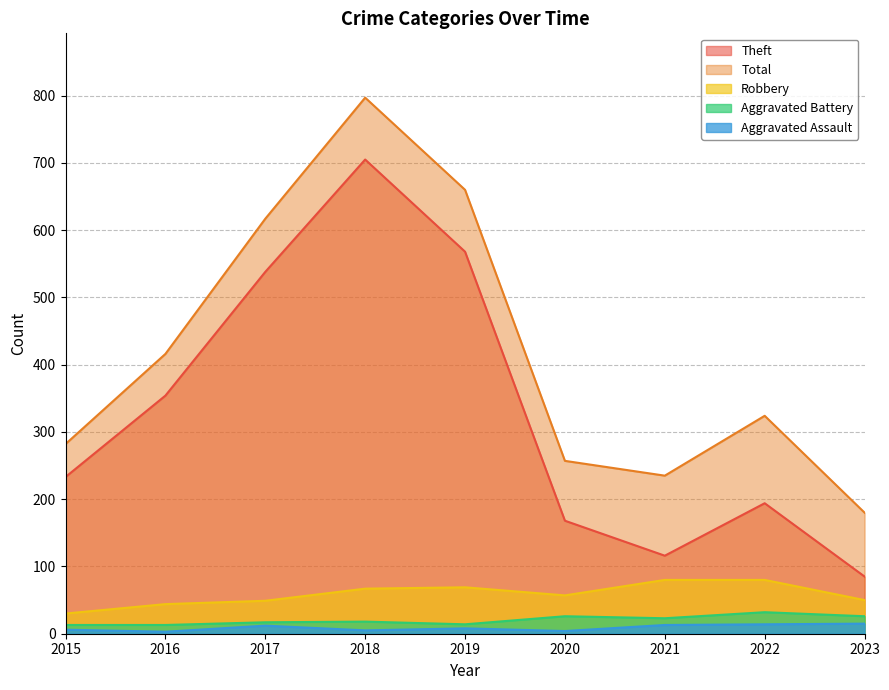

At which label is Aggravated Battery closest to 22?

2021